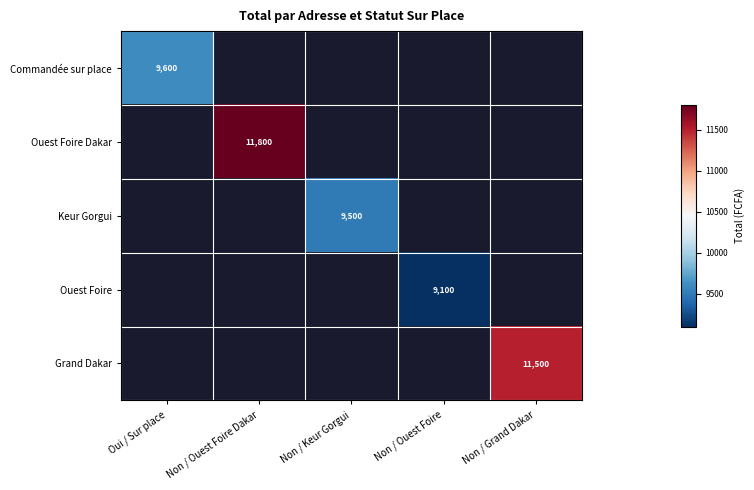

The value of Commandée sur place at Oui / Sur place is 9600. True or false?

True